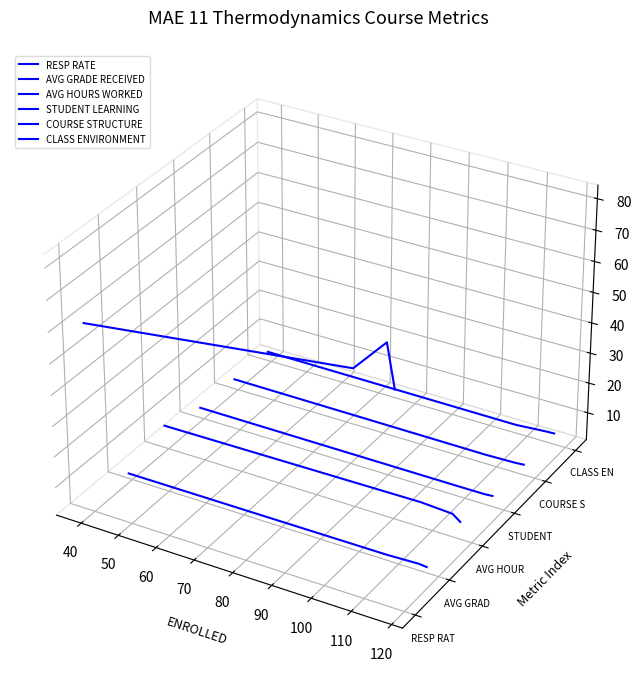

Is this an area chart (filled region under the line)?

No